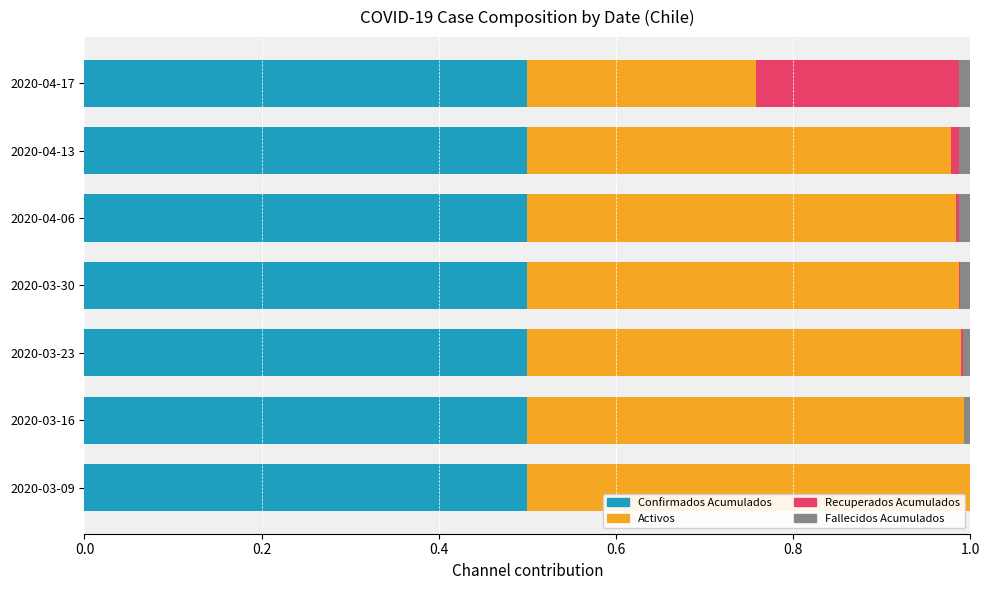

How many series are shown in this chart?

4